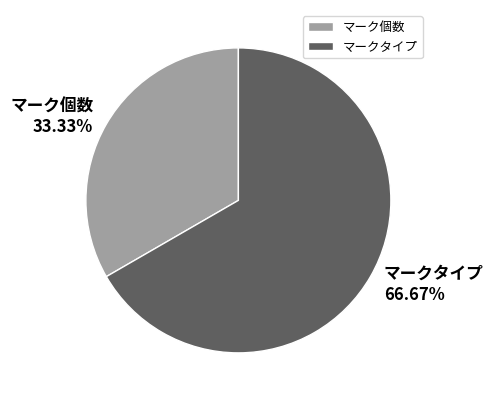

The マーク個数 slice represents 27% of the pie. True or false?

False